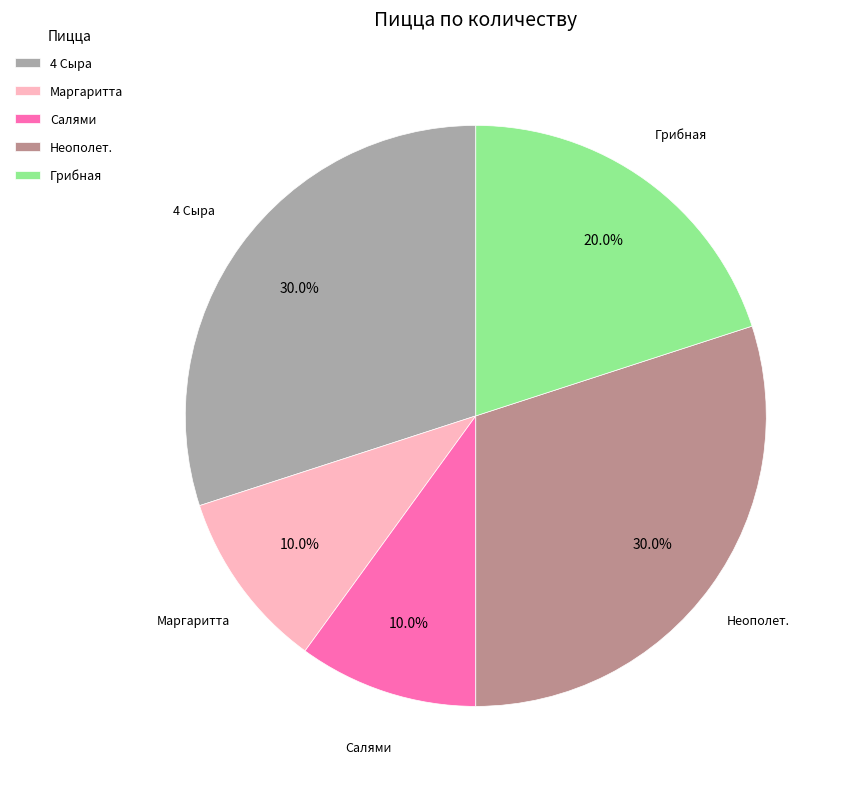

What percentage is NOT represented by Салями?

90.0%